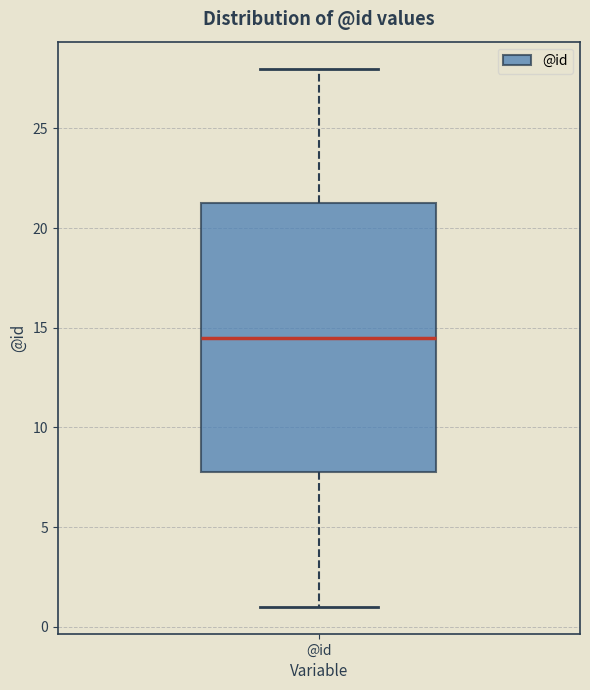

Where does the lower whisker of the box for @id end on the y-axis? The values are not printed on the chart, so give them approximately, as read against the axis.

1.0